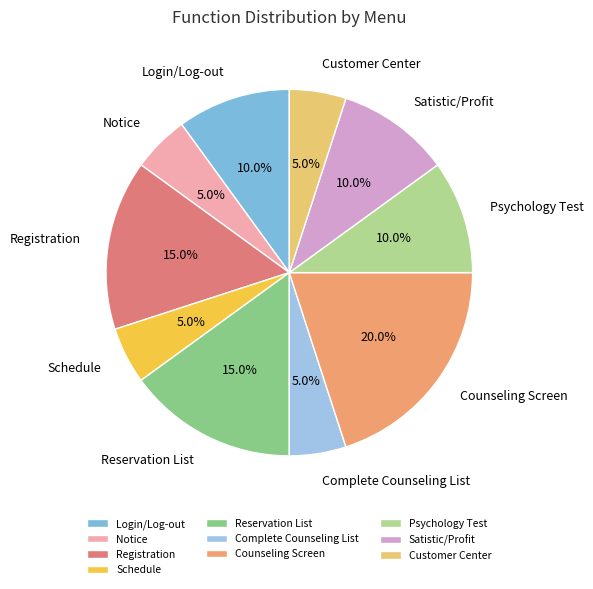

To the nearest percent, what portion does Customer Center represent?

5%